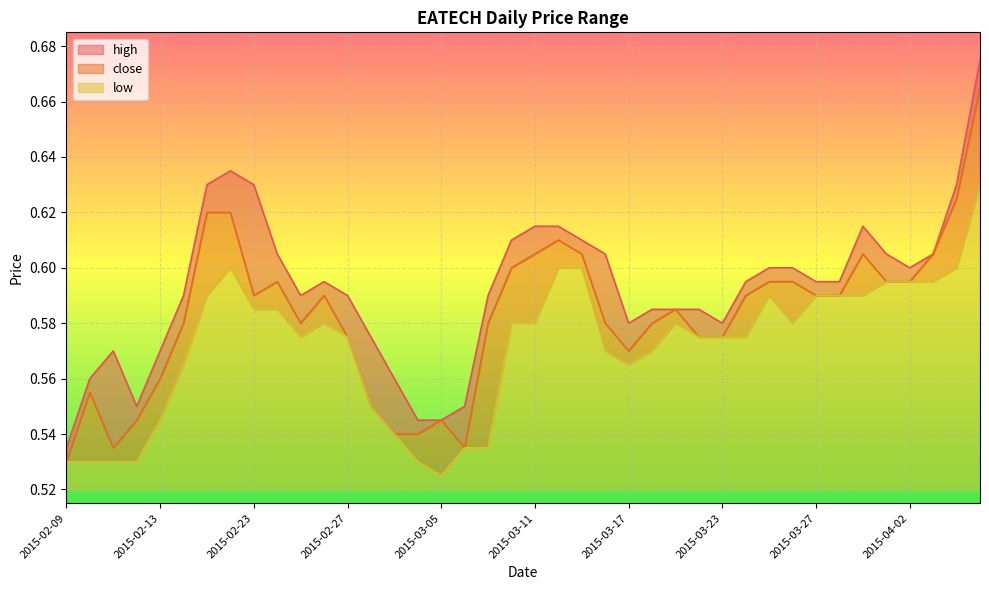

Is the value of low at 2015-03-25 greater than the value of high at 2015-03-02?

Yes